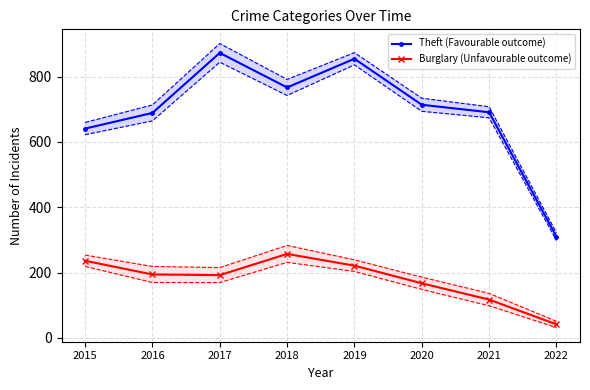

What is the total value across all series at 2015?

877